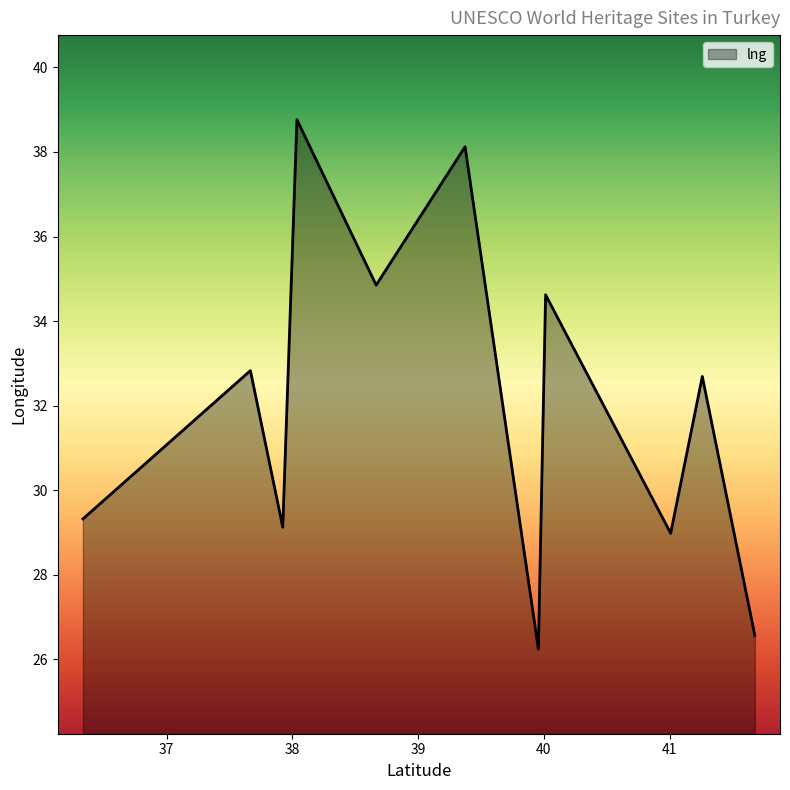

What is the difference between the maximum and minimum values?

12.5